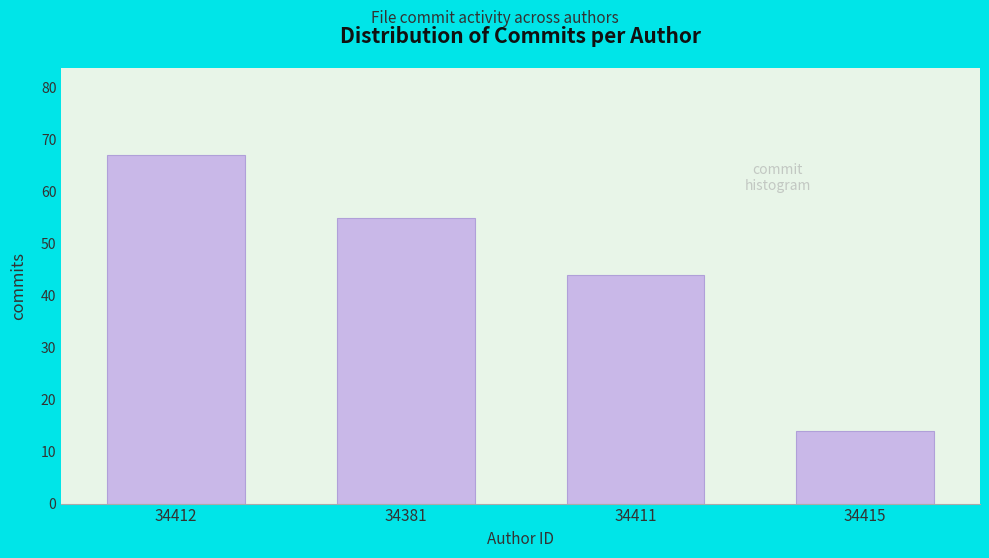

Reading left to right, list all the values displayed in this chart.

34412=67	34381=55	34411=44	34415=14